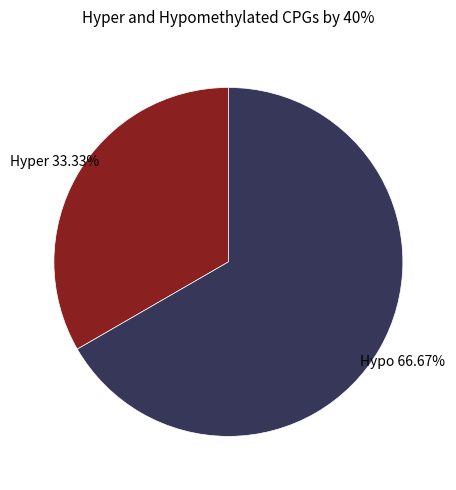

Is there any slice that represents more than half of the pie?

Yes